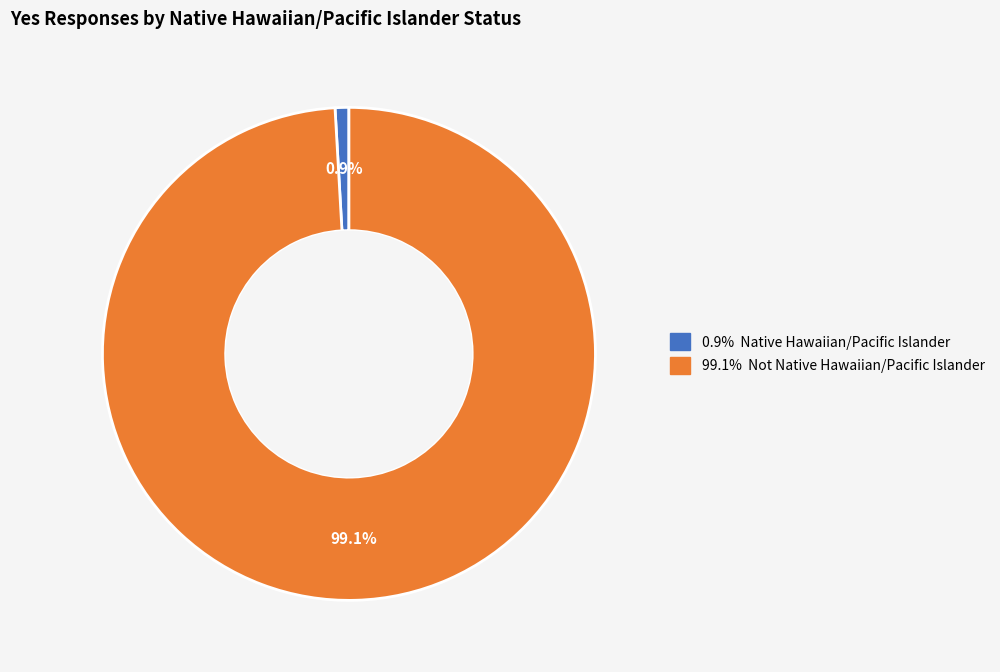

How many segments does this pie chart have?

2